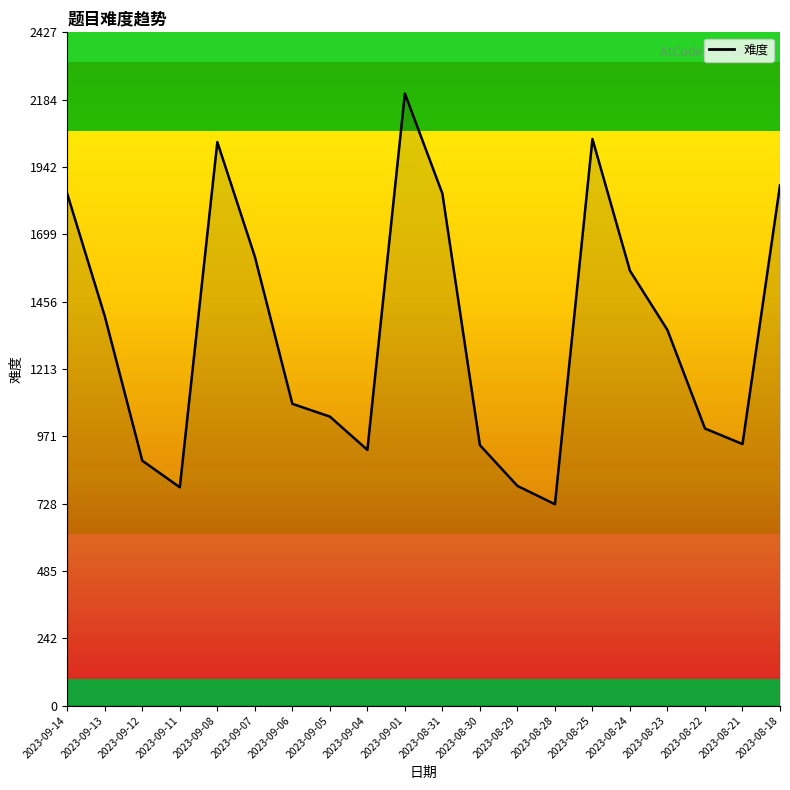

What position from the right is 2023-09-11?

17